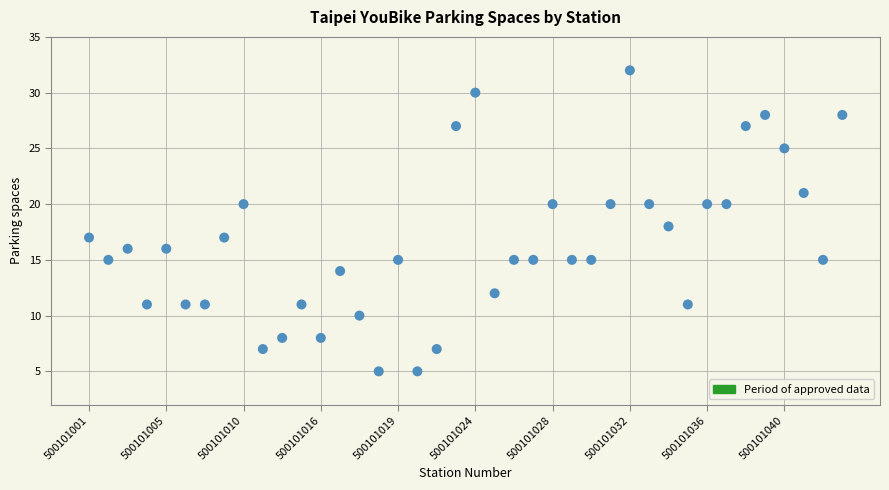

What is the range of Y values (max minus min)?

27